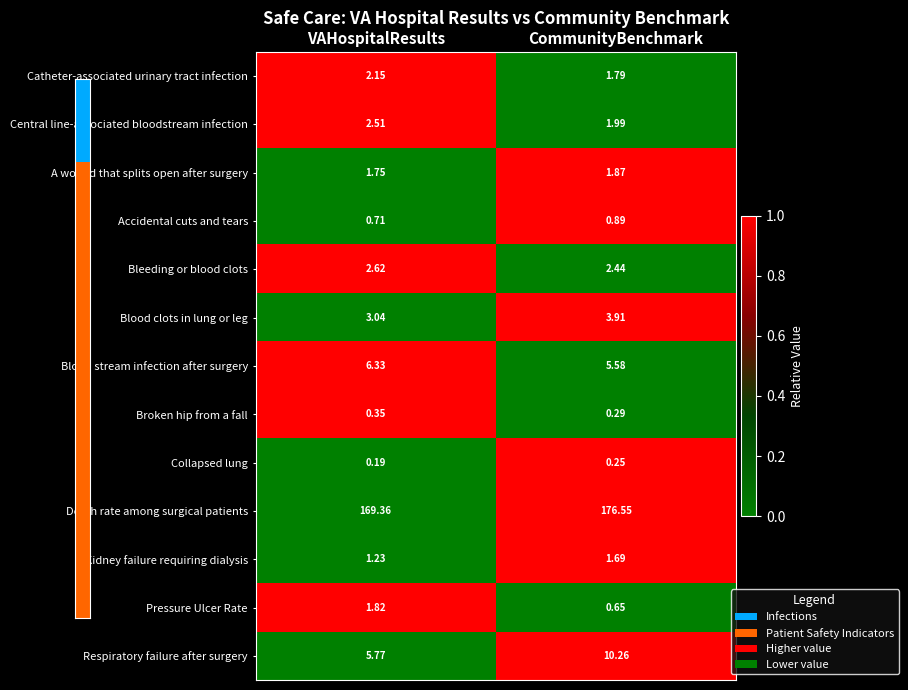

What is the total value across all series at CommunityBenchmark?

208.2